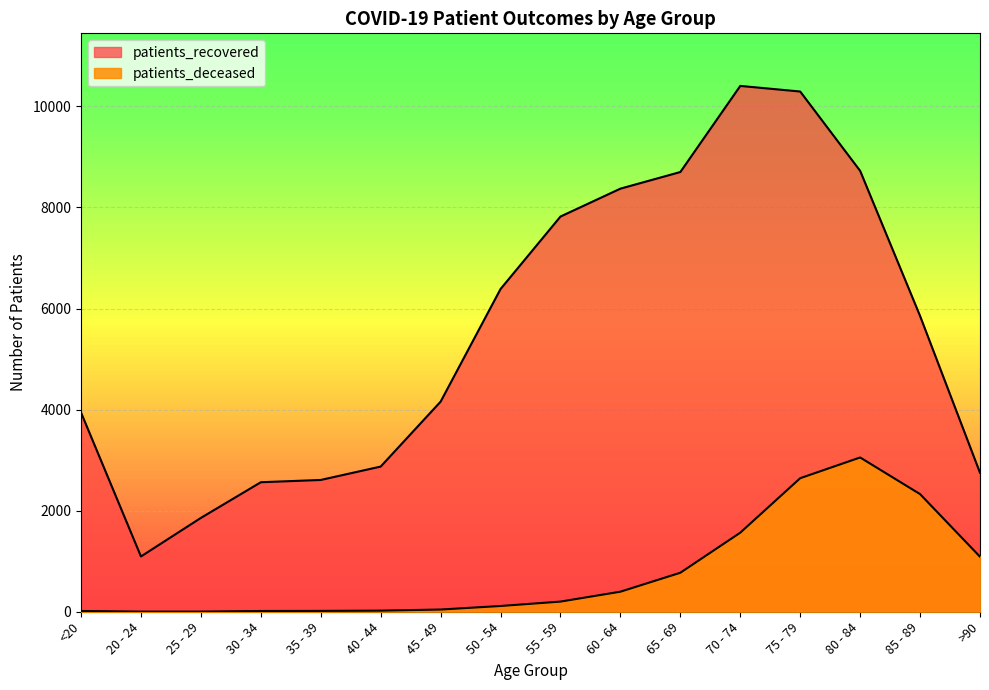

True or false: patients_recovered and patients_deceased intersect in this chart.

False